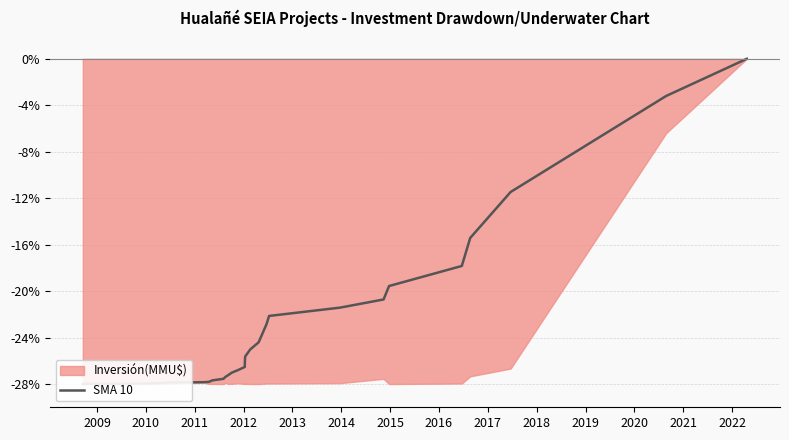

The value at 2010 is -28.0. True or false?

True